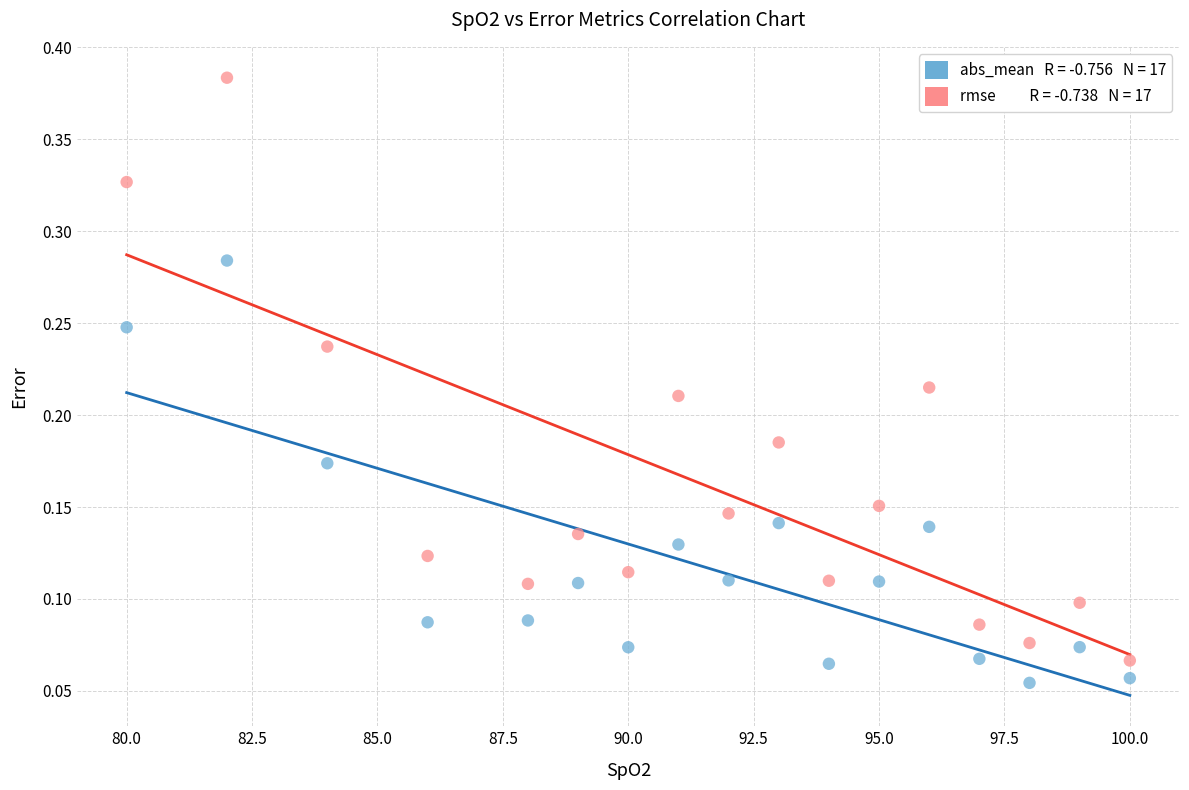

Across all data points, what is the range of X values (max minus min)?

20.0